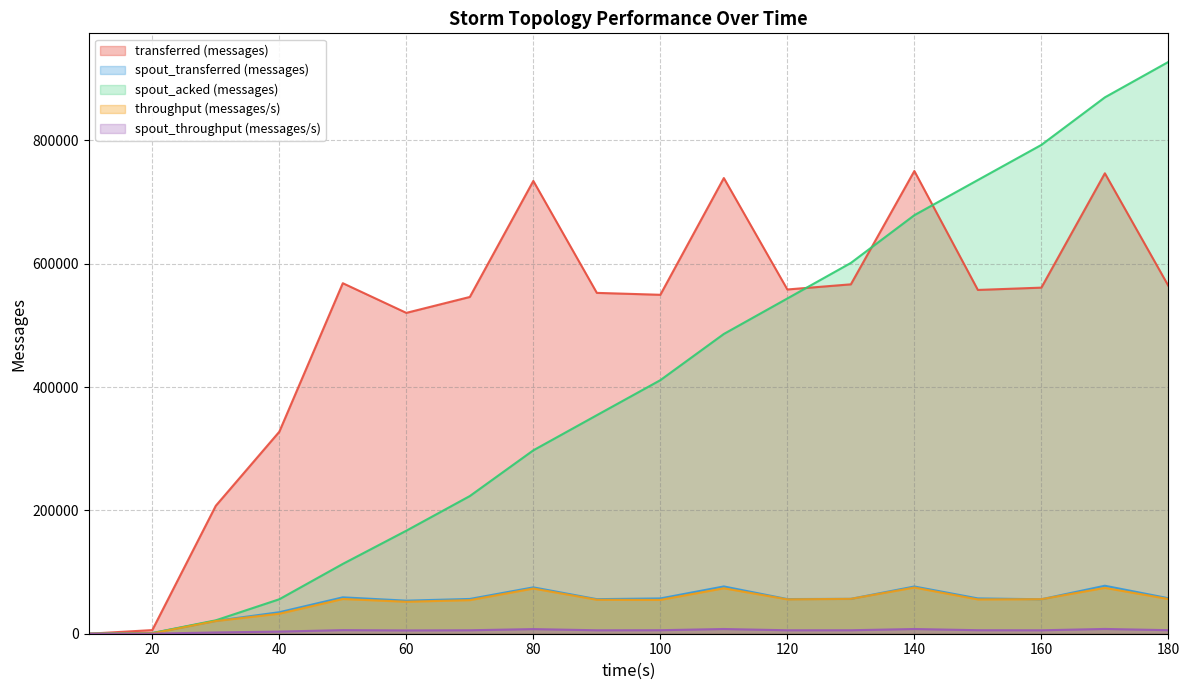

How many interior local valleys does the spout_transferred (messages) series have?

4